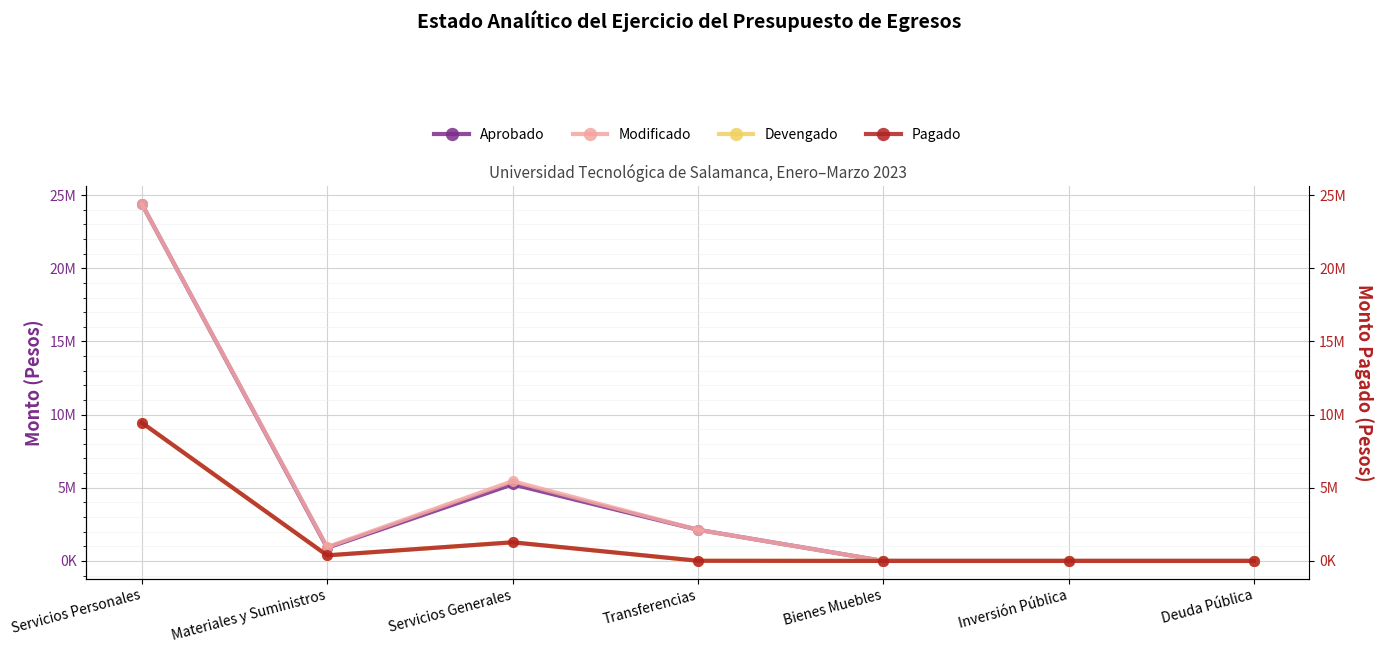

What is the difference between the maximum and second lowest values in the Modificado series?

24391390.3